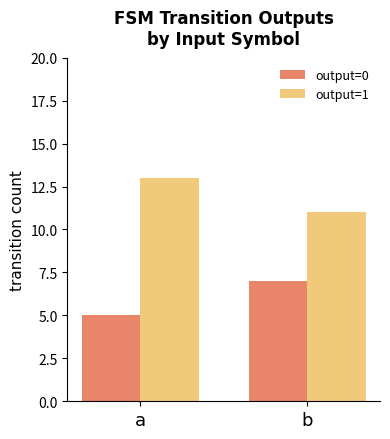

What is the sum of the output=1 values at a and b?

24